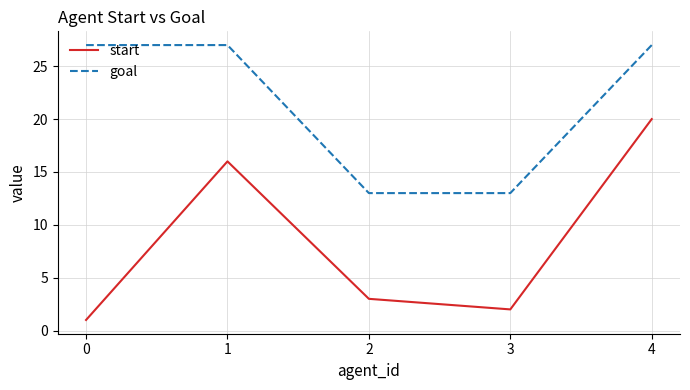

Rank the series at 0 from lowest to highest value.

start, goal